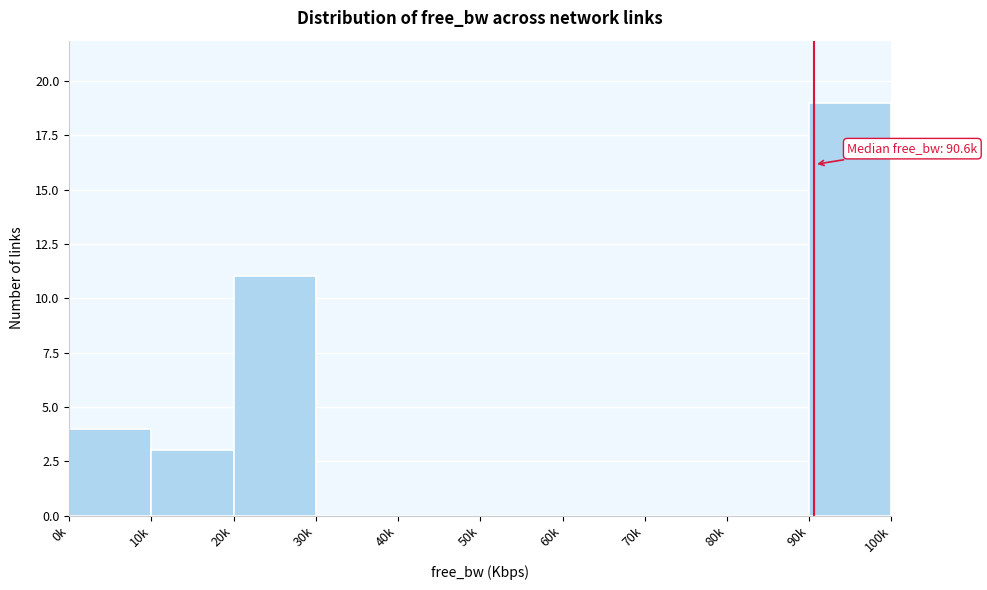

Reading left to right, extract all data points from this chart.

0k=4	10k=3	20k=11	30k=0	40k=0	50k=0	60k=0	70k=0	80k=0	90k=19